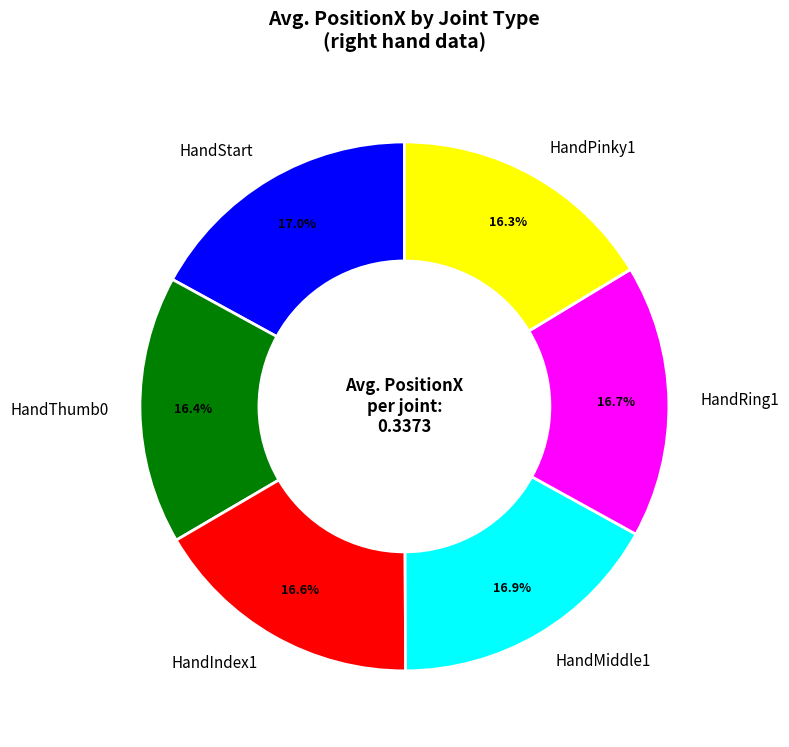

Combined, do HandIndex1 and HandMiddle1 account for over 50%?

No